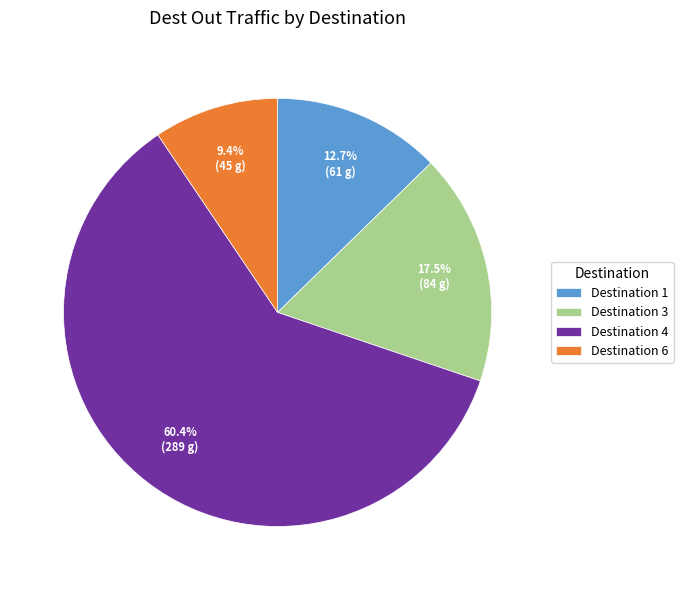

Which has a higher value, Destination 3 or Destination 4?

Destination 4